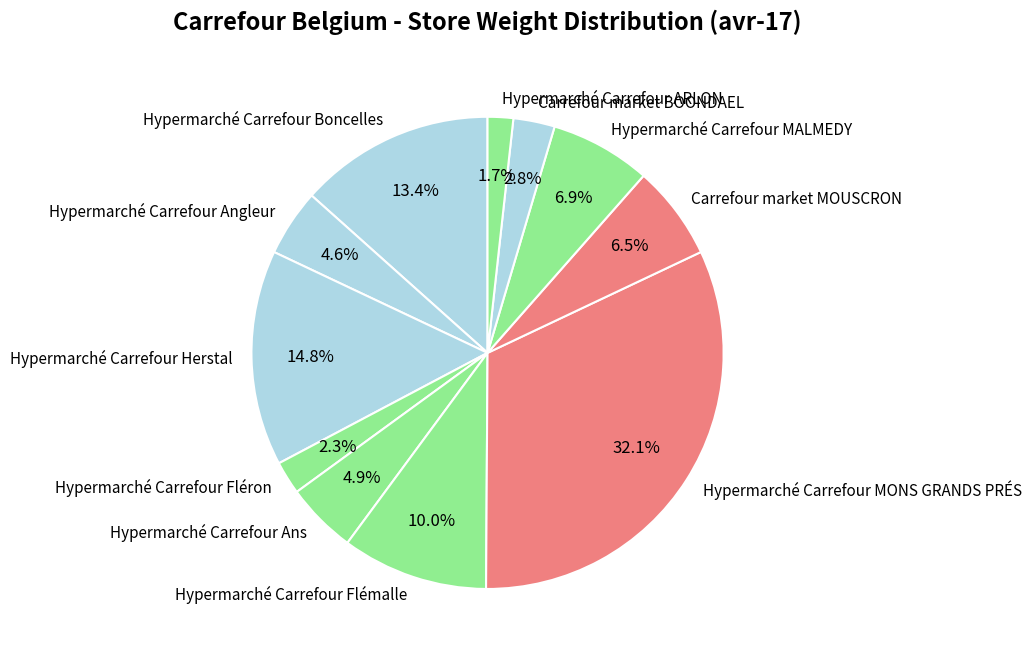

Which has a higher value, Hypermarché Carrefour MALMEDY or Hypermarché Carrefour Herstal?

Hypermarché Carrefour Herstal